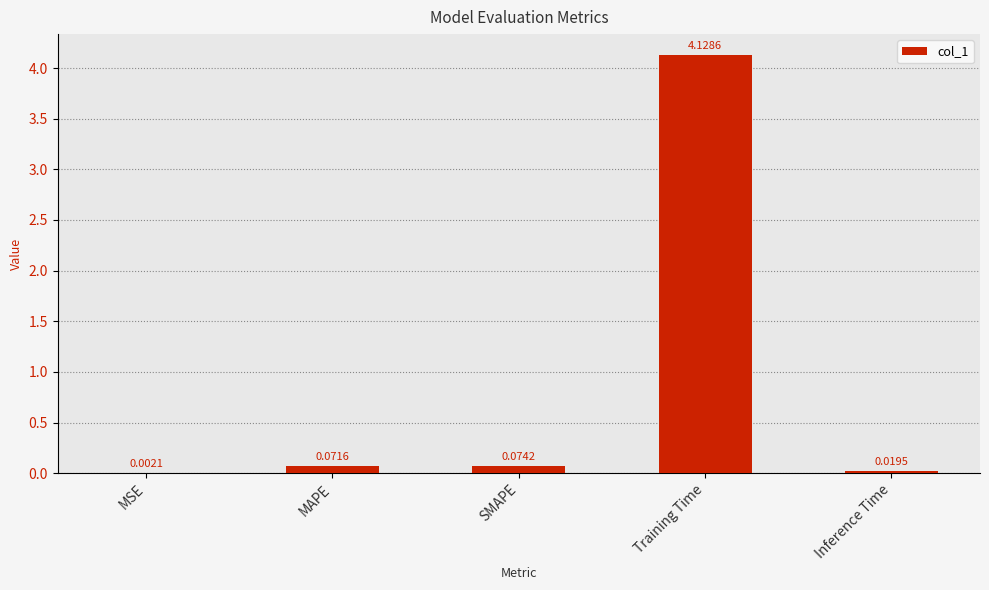

What is the sum of all values?

4.3